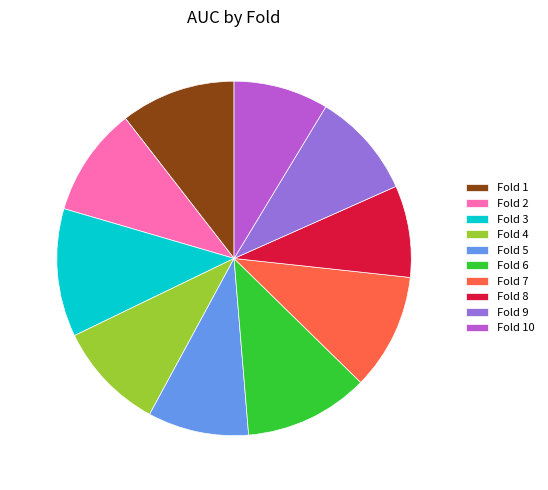

How many segments does this pie chart have?

10